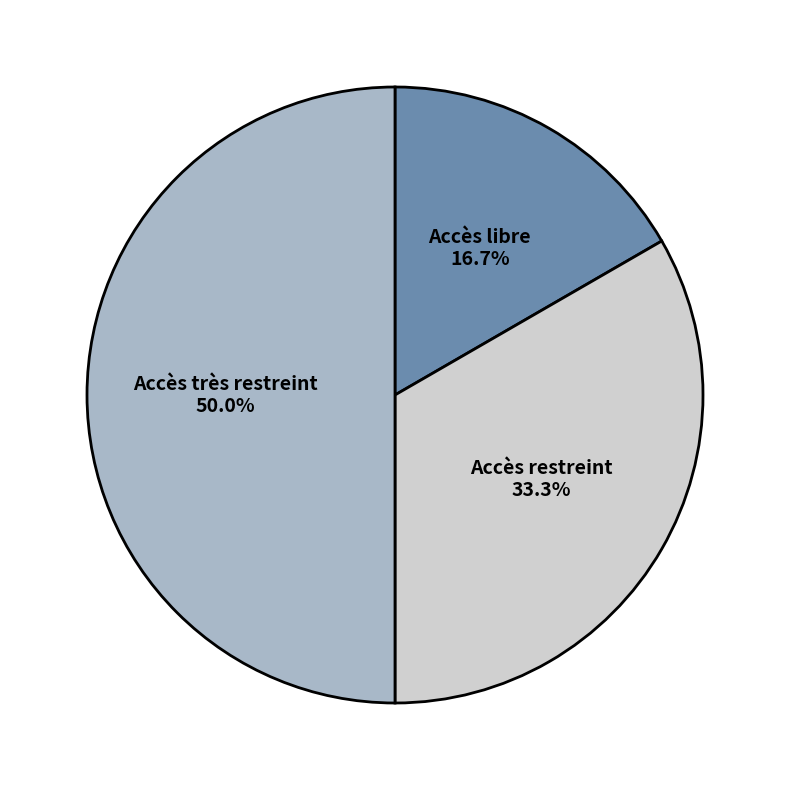

Rank the categories by value from highest to lowest.

Accès très restreint, Accès restreint, Accès libre